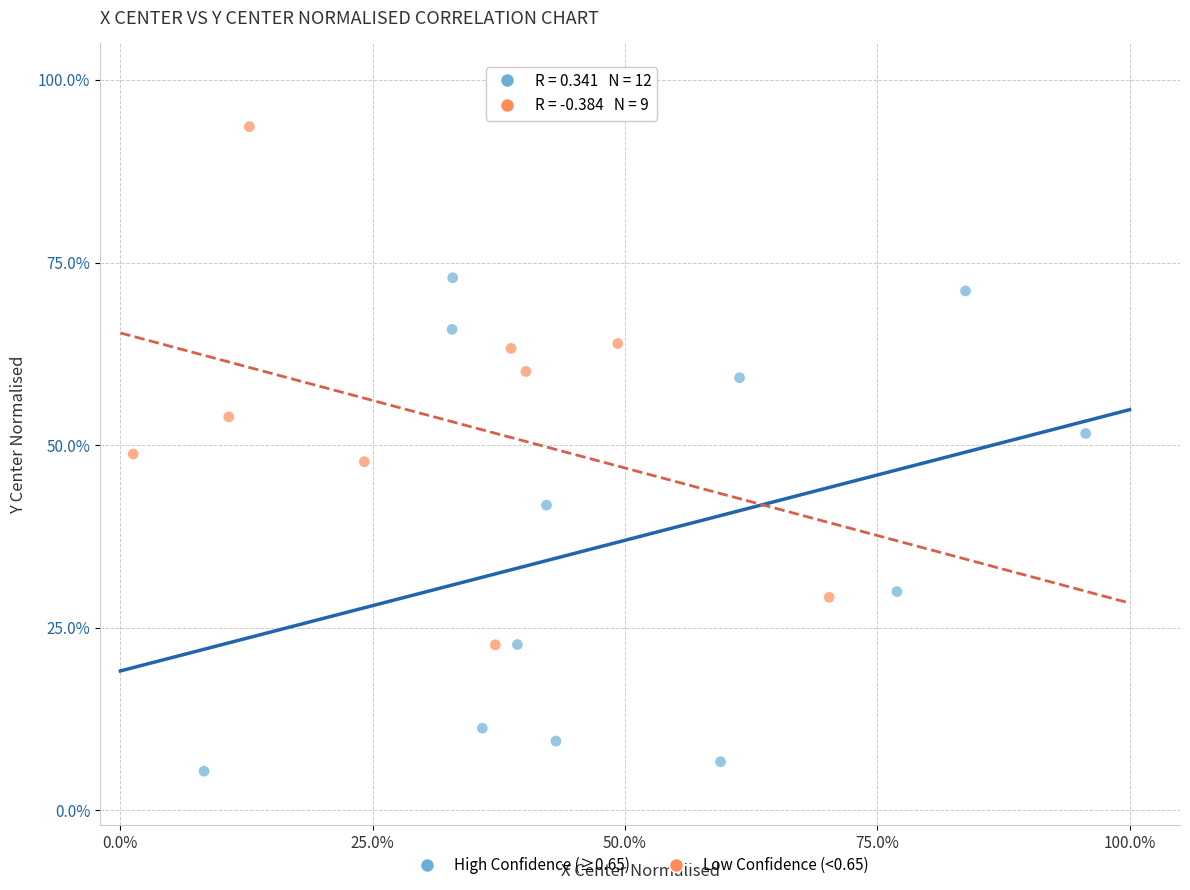

Which series contains the highest Y value?

Low Confidence (<0.65)